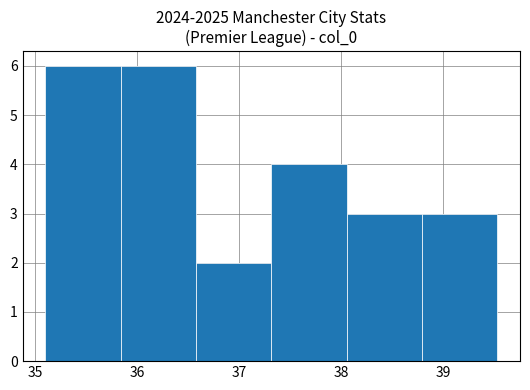

Reading left to right, list every bar in this chart as the range it spans on the x-axis followed by its height. Neither the bar edges nor the heights are printed on the chart, so give them approximately, as read against the axes.

35.1 to 35.8: 6
35.8 to 36.6: 6
36.6 to 37.3: 2
37.3 to 38.1: 4
38.1 to 38.8: 3
38.8 to 39.5: 3